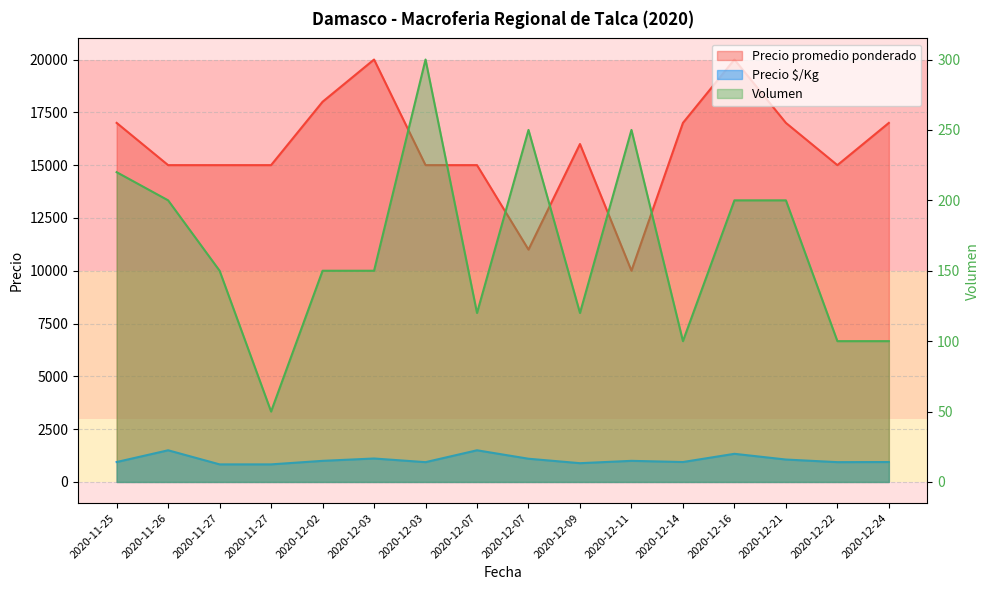

Reading left to right, what are all the values shown in this chart?

Precio $/Kg: 2020-11-25=944	2020-11-26=1500	2020-11-27=833	2020-11-27=833	2020-12-02=1000	2020-12-03=1111	2020-12-03=938	2020-12-07=1500	2020-12-07=1100	2020-12-09=889	2020-12-11=1000	2020-12-14=944	2020-12-16=1333	2020-12-21=1062	2020-12-22=938	2020-12-24=944
Volumen: 2020-11-25=220	2020-11-26=200	2020-11-27=150	2020-11-27=50	2020-12-02=150	2020-12-03=150	2020-12-03=300	2020-12-07=120	2020-12-07=250	2020-12-09=120	2020-12-11=250	2020-12-14=100	2020-12-16=200	2020-12-21=200	2020-12-22=100	2020-12-24=100
Precio promedio ponderado: 2020-11-25=17000	2020-11-26=15000	2020-11-27=15000	2020-11-27=15000	2020-12-02=18000	2020-12-03=20000	2020-12-03=15000	2020-12-07=15000	2020-12-07=11000	2020-12-09=16000	2020-12-11=10000	2020-12-14=17000	2020-12-16=20000	2020-12-21=17000	2020-12-22=15000	2020-12-24=17000